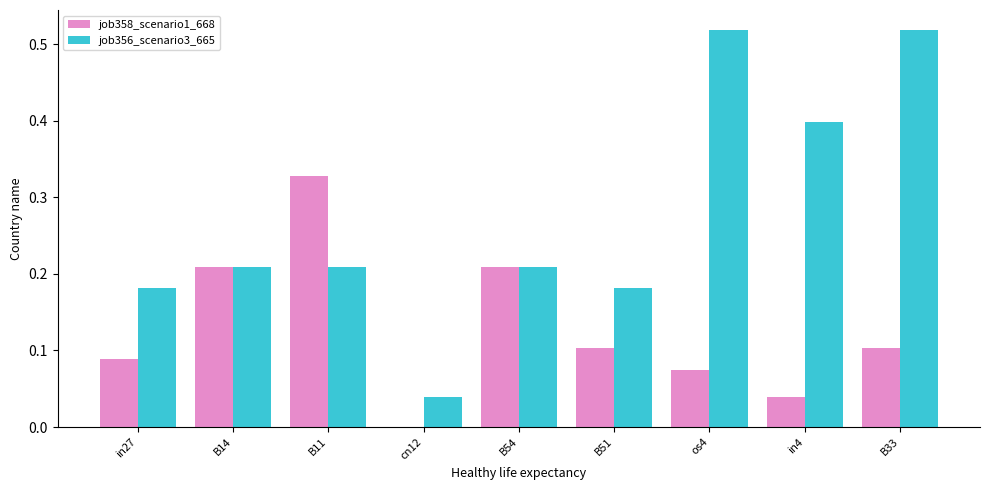

Between B14 and cn12, which series saw the biggest shift?

job358_scenario1_668